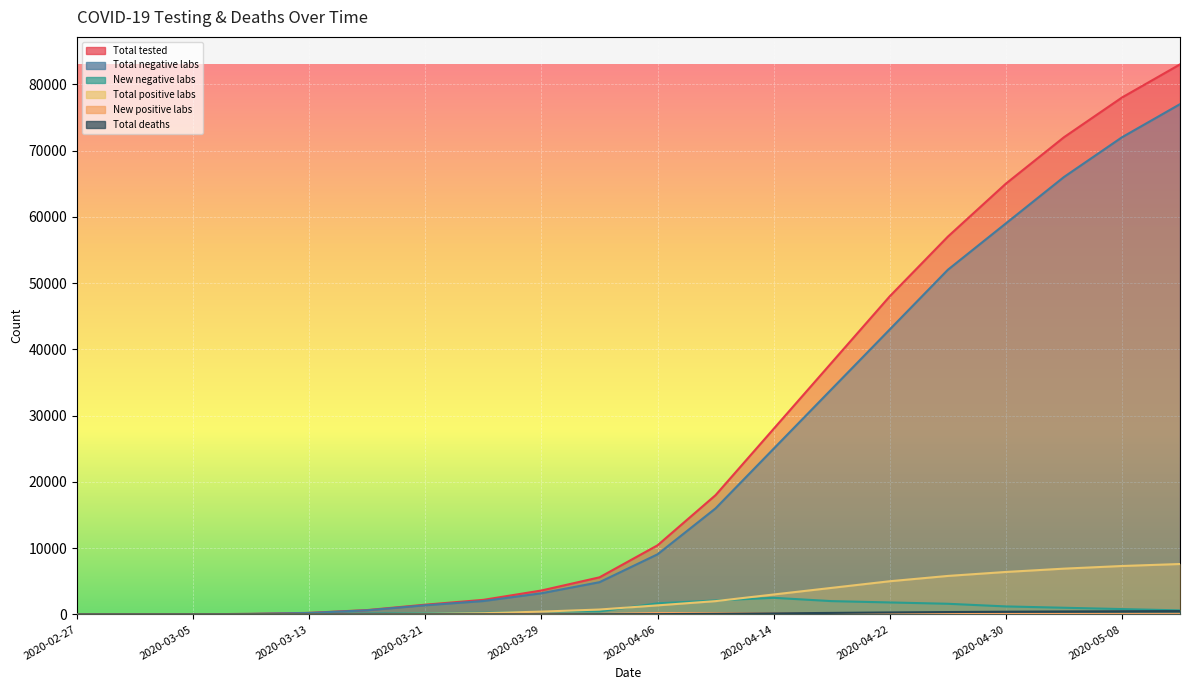

Rank the series by their maximum value, from lowest to highest.

New positive labs, Total deaths, New negative labs, Total positive labs, Total negative labs, Total tested